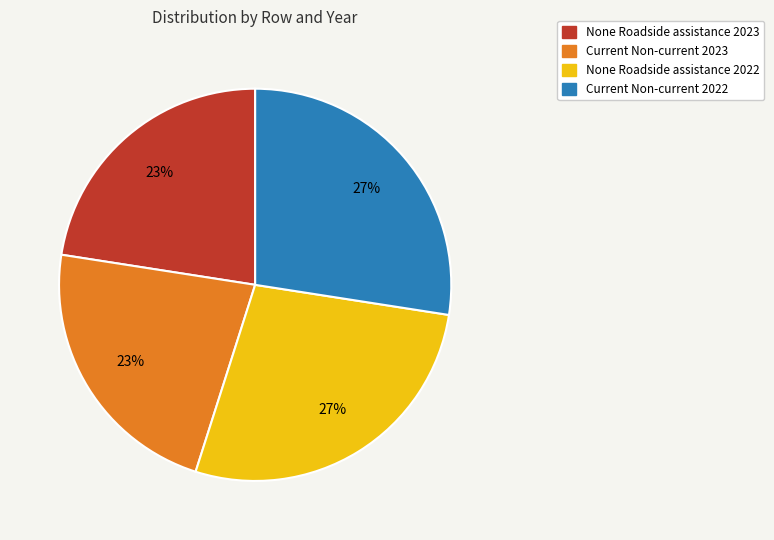

To the nearest percent, what is the average slice percentage?

25%